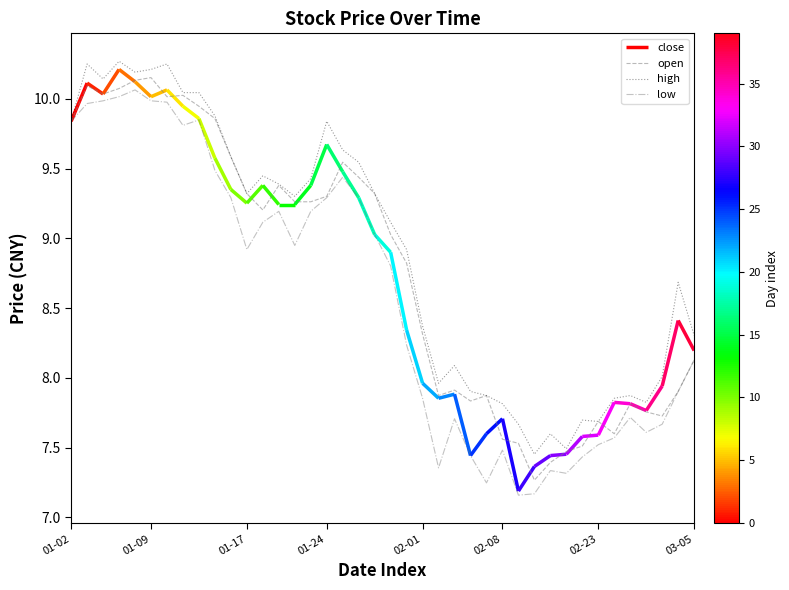

True or false: low and high cross at least once.

False